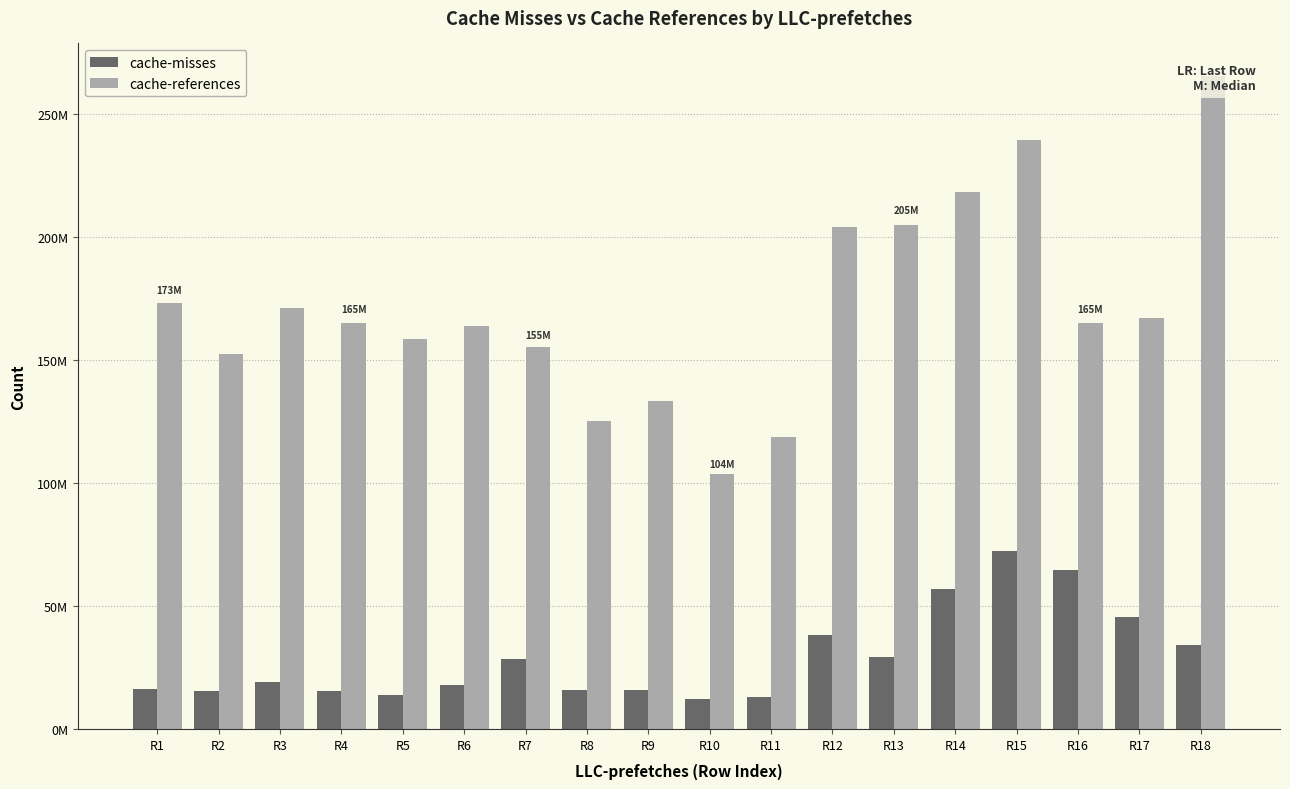

Reading left to right, transcribe all the data shown in this chart.

cache-misses: 16102535	15449678	19243530	15478325	13965272	17774991	28508887	15706888	16027852	12186022	12907926	38331938	29431794	57034578	72316493	64503856	45359084	34252835
cache-references: 173109971	152490771	171220200	165226658	158334089	163631441	155146459	125278081	133153970	103612163	118516742	203934355	204762397	218321752	239521264	165198713	167121810	265415162